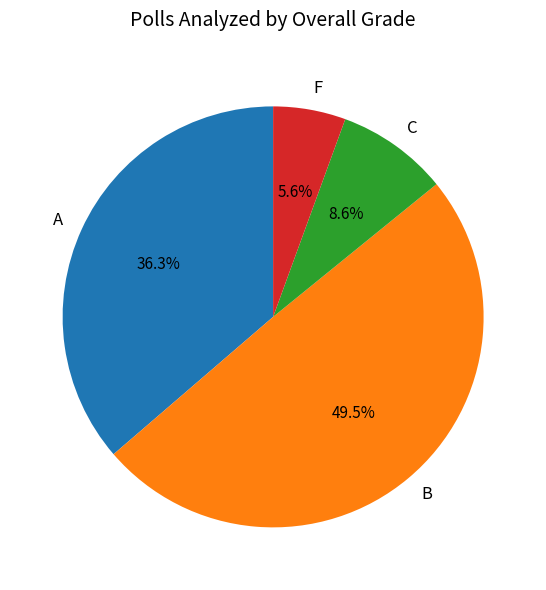

How many segments does this pie chart have?

4